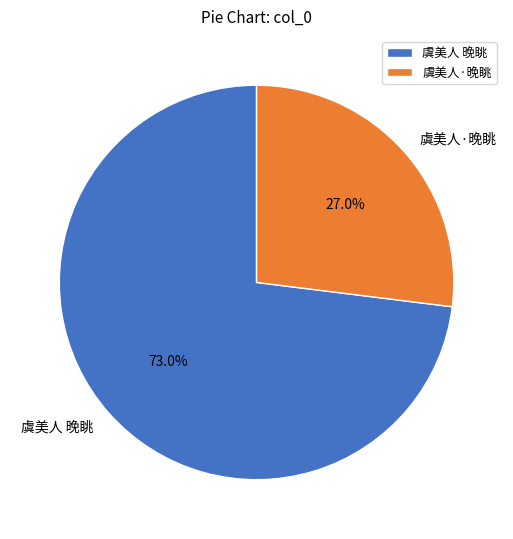

To the nearest percent, what is the difference between the 虞美人·晚眺 and 虞美人 晚眺 slice percentages?

46%